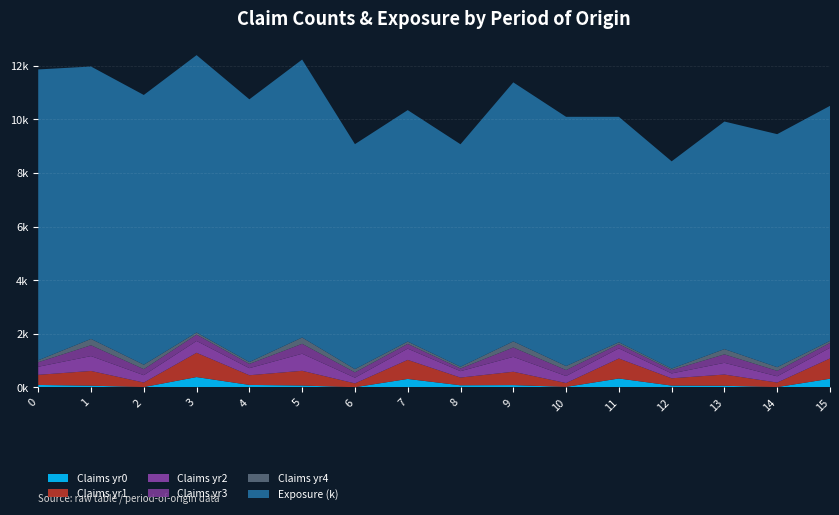

Reading right to left, extract all data points from this chart.

Exposure: 8772	8696	8493	7735	8414	9301	9668	8303	8638	8396	10373	9805	10352	10066	10166	10854
Claims_0: 323	11	60	67	331	18	85	78	315	6	69	92	385	12	63	91
Claims_1: 757	169	419	272	747	144	499	288	711	143	550	361	906	169	550	377
Claims_2: 397	234	437	182	378	262	555	239	421	212	637	265	441	274	555	301
Claims_3: 181	203	316	125	156	222	350	99	175	200	370	158	235	225	404	170
Claims_4: 76	137	196	55	71	150	226	66	87	120	235	69	80	166	236	72